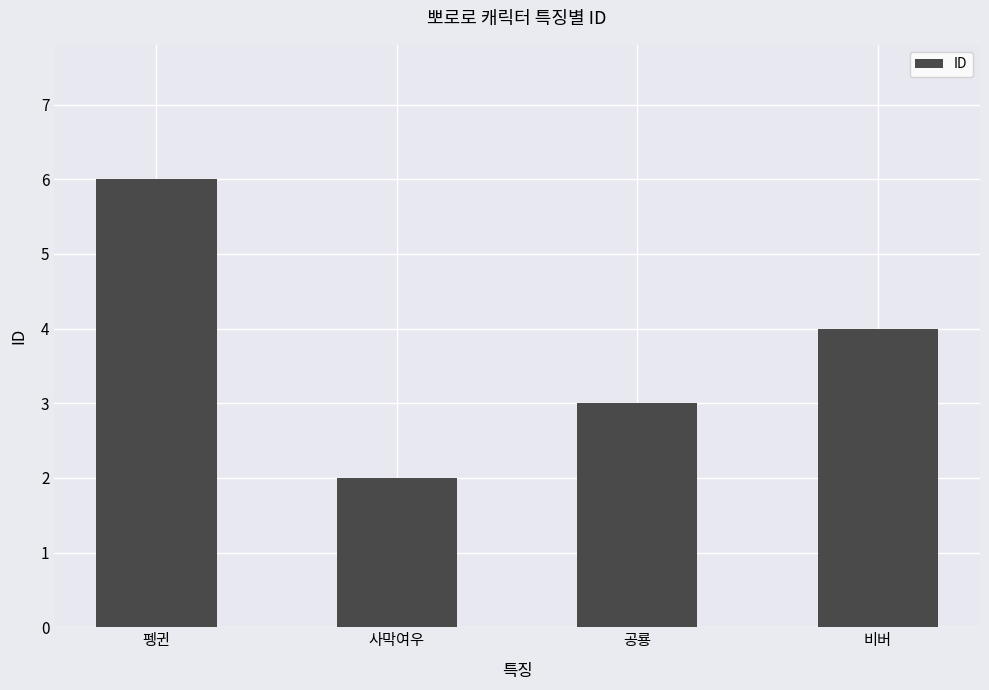

Where is the data nearest to the value 4?

비버